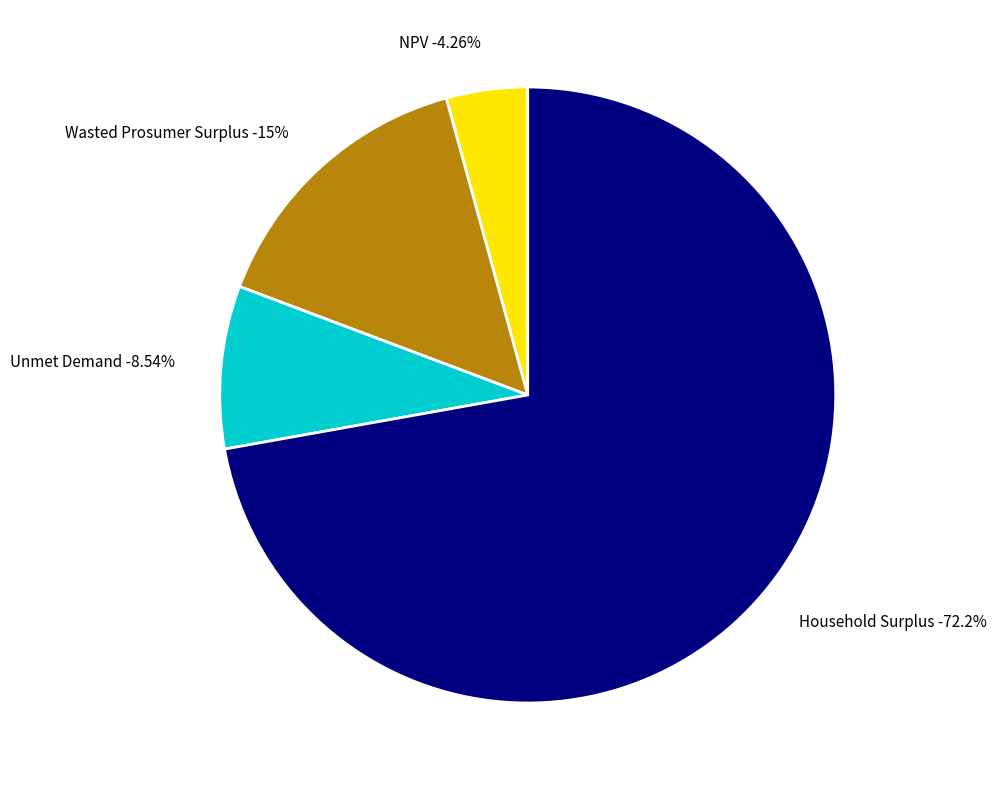

Which category has the smallest portion of the pie?

NPV